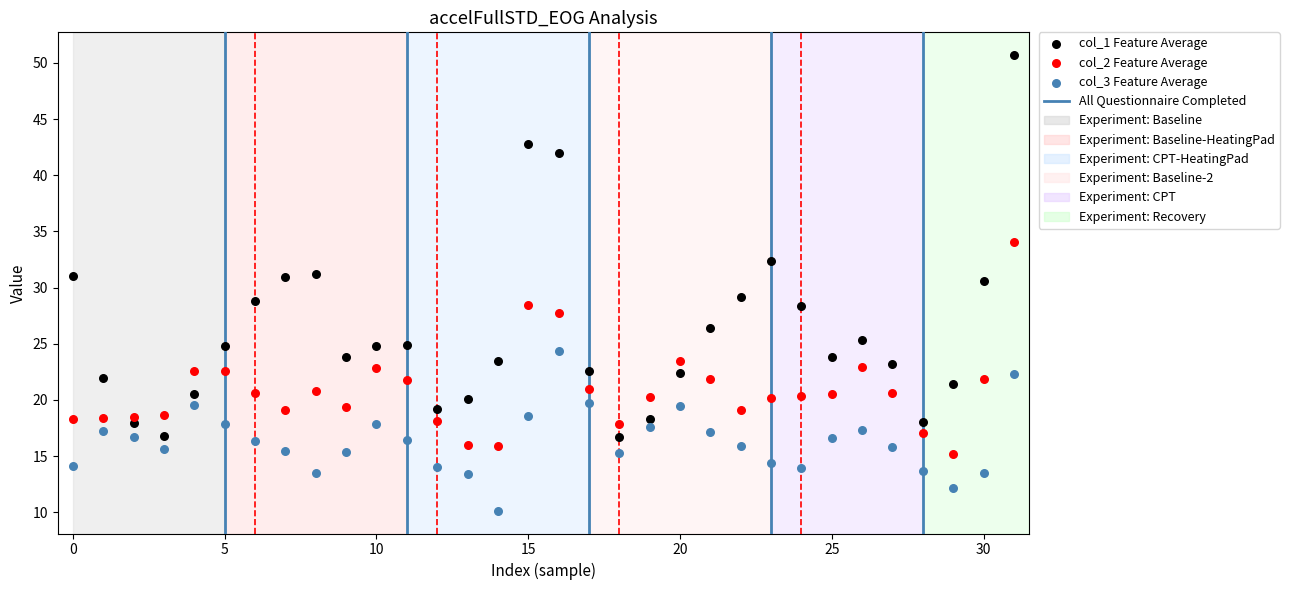

Which series contains the highest Y value?

col_1 Feature Average